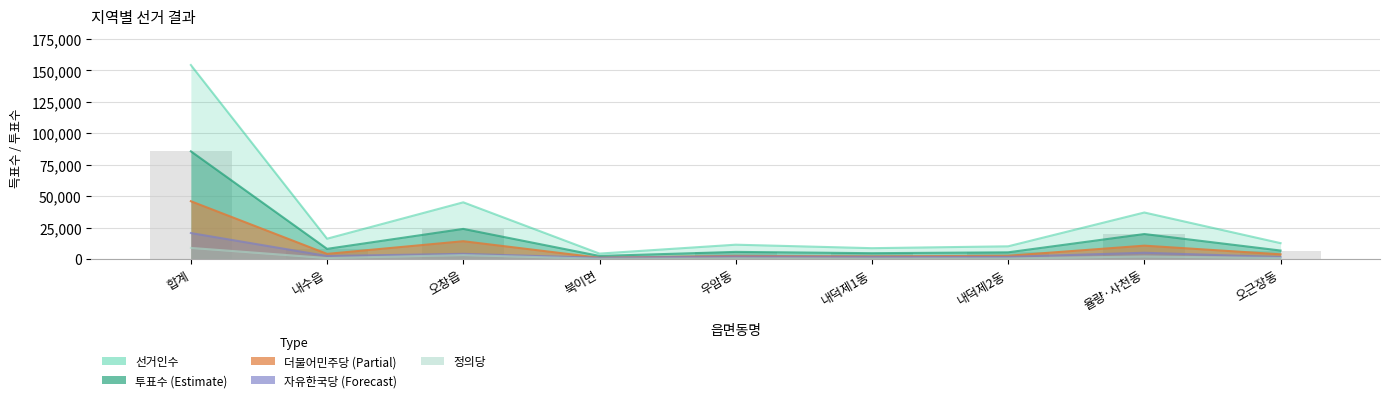

At how many categories does at least one series exceed 101735?

1